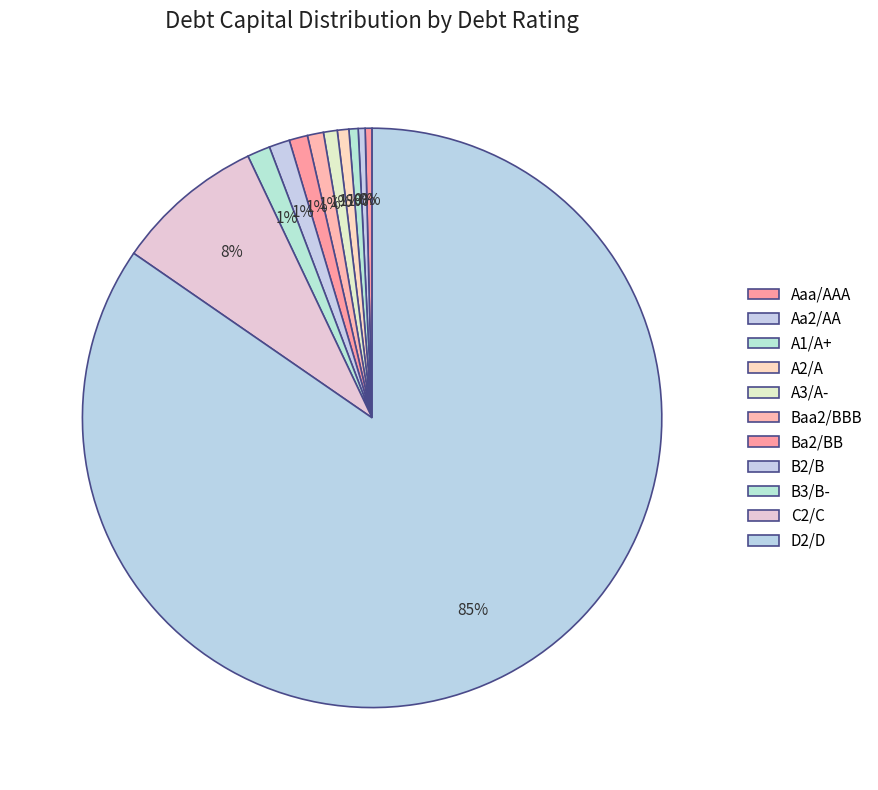

What percentage is the C2/C slice, to the nearest percent?

8%